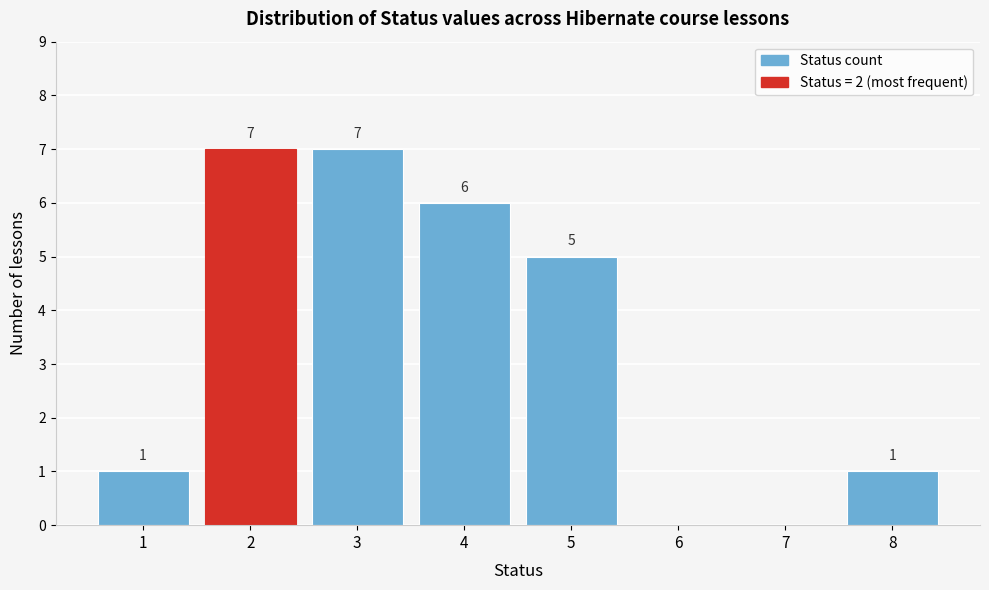

Reading left to right, transcribe all the data shown in this chart.

1=1	2=7	3=7	4=6	5=5	6=0	7=0	8=1